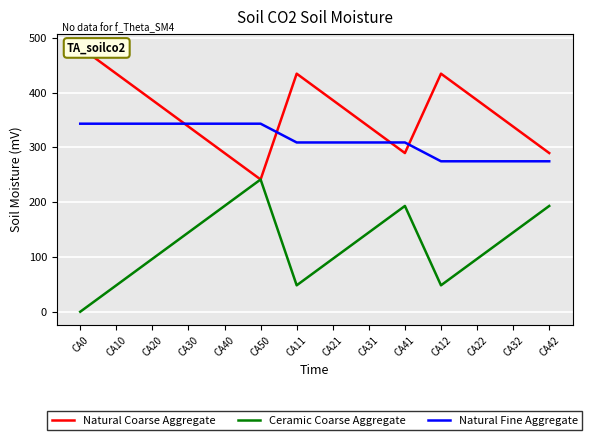

What is the difference between the Natural Coarse Aggregate values at CA21 and CA42?

96.6